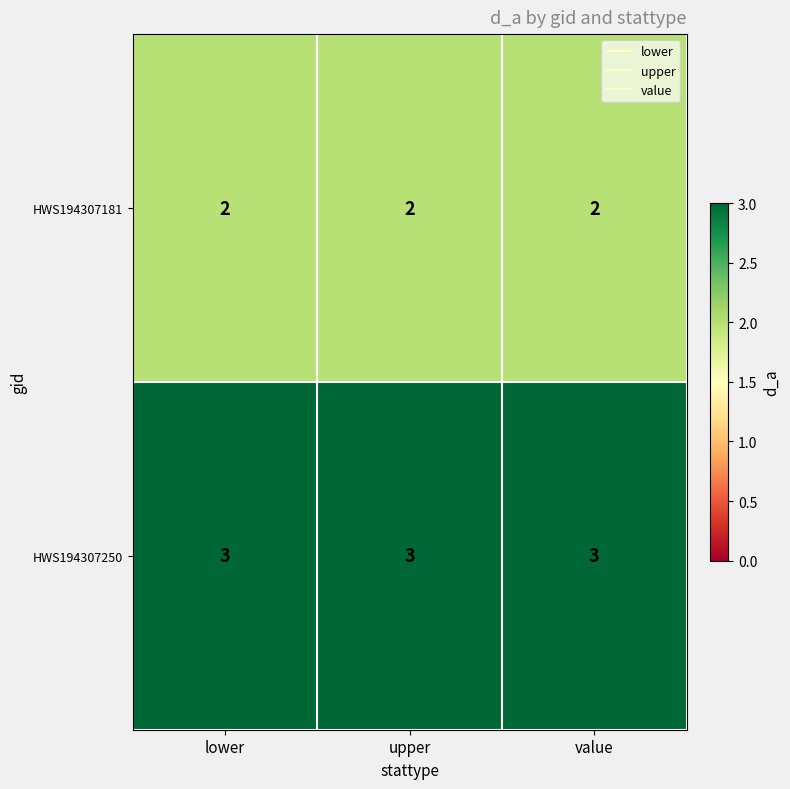

The value of HWS194307181 at lower is 2. True or false?

True